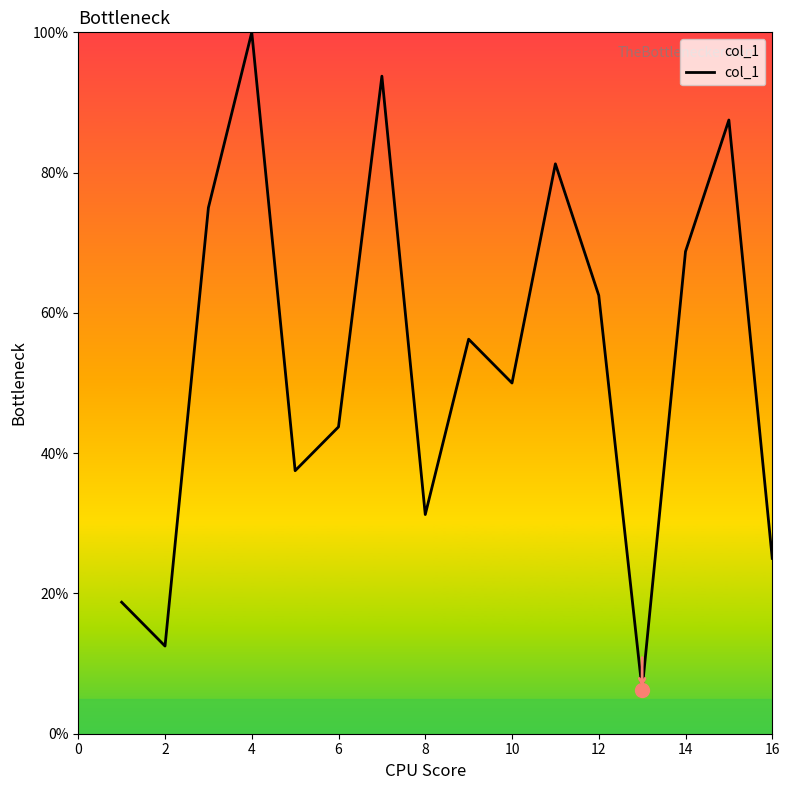

What is the average value?

53.1